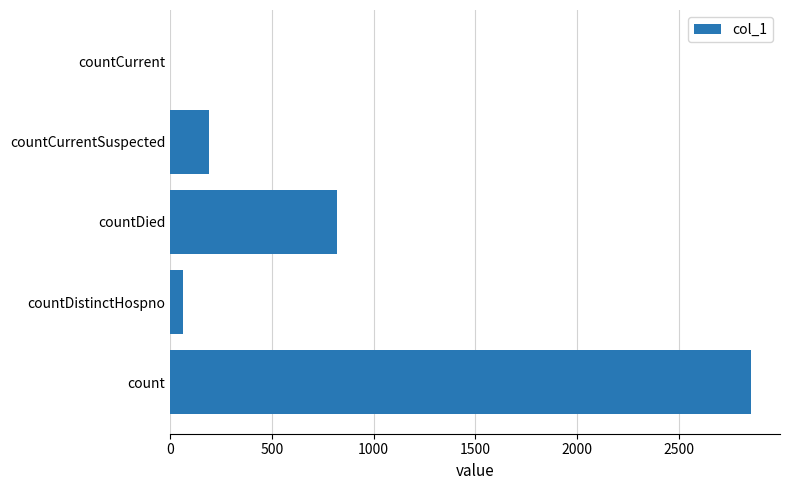

What is the sum of all values?

3929